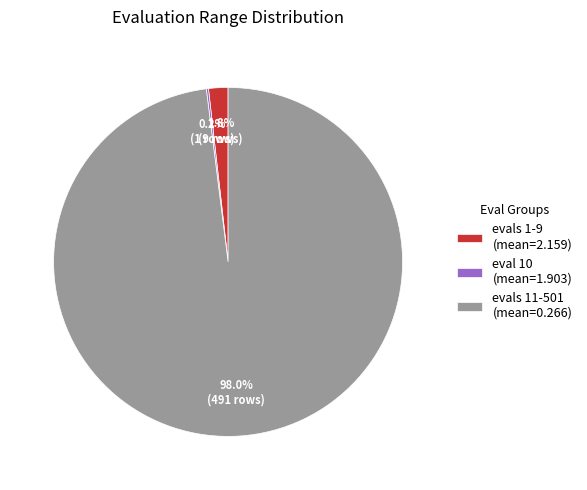

Which slice is the largest?

evals 11-501 (mean=0.266)